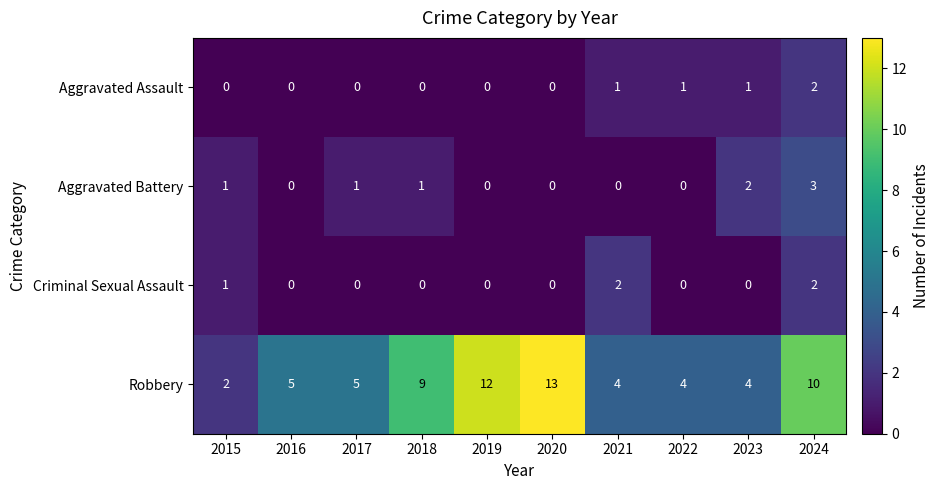

What is the spread (max minus min) of values at 2018?

9